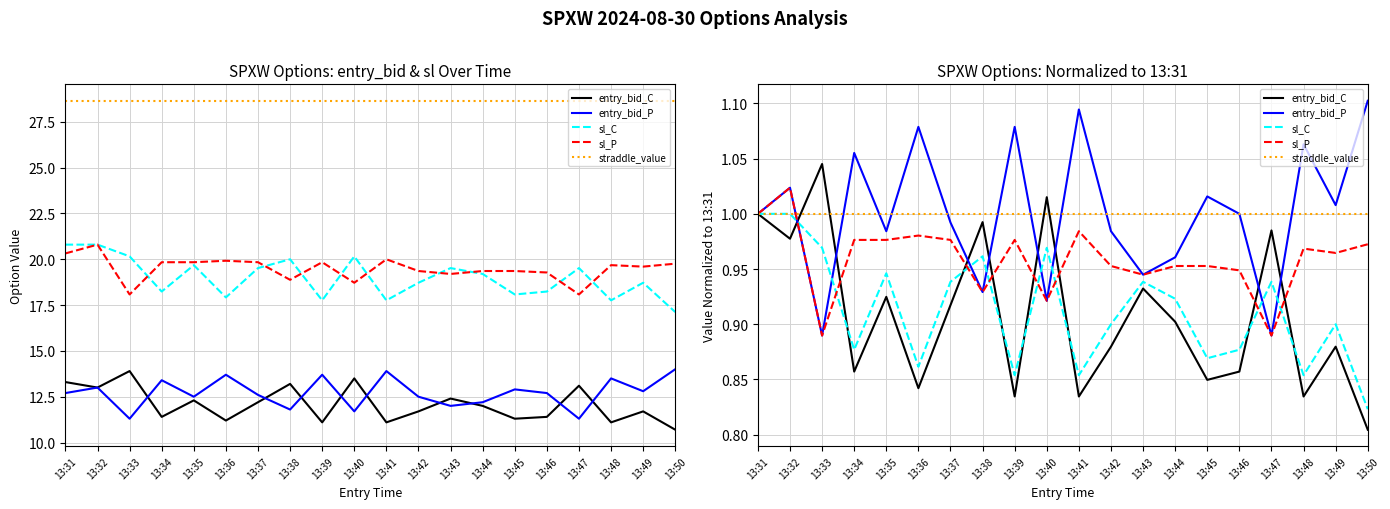

Which category has the lowest value across all series?

13:50